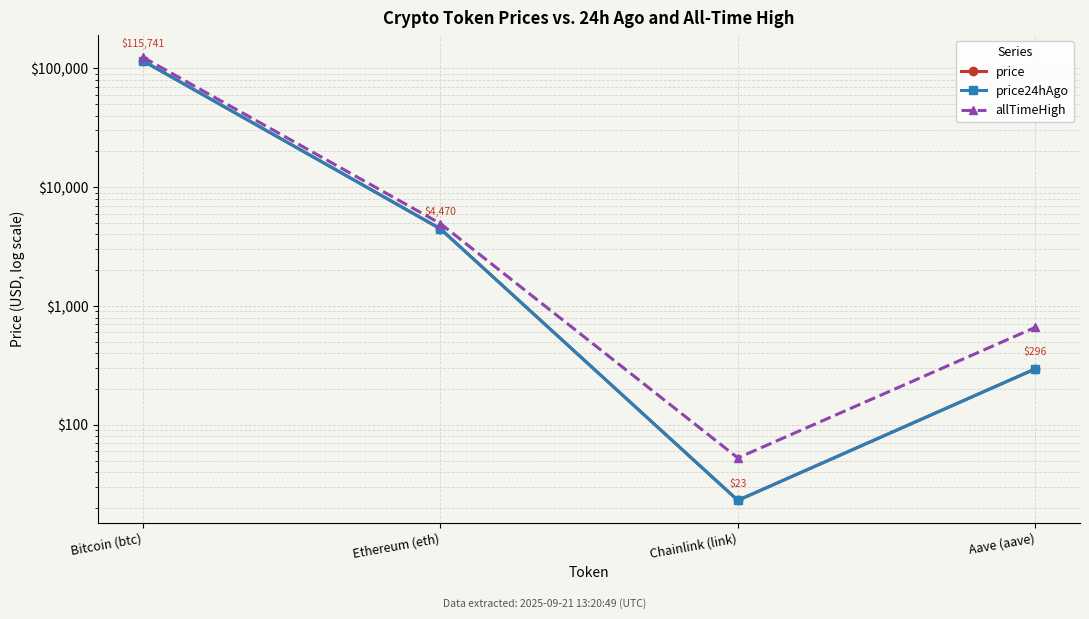

What is the value of the price point at the 1st from the left?

115741.0